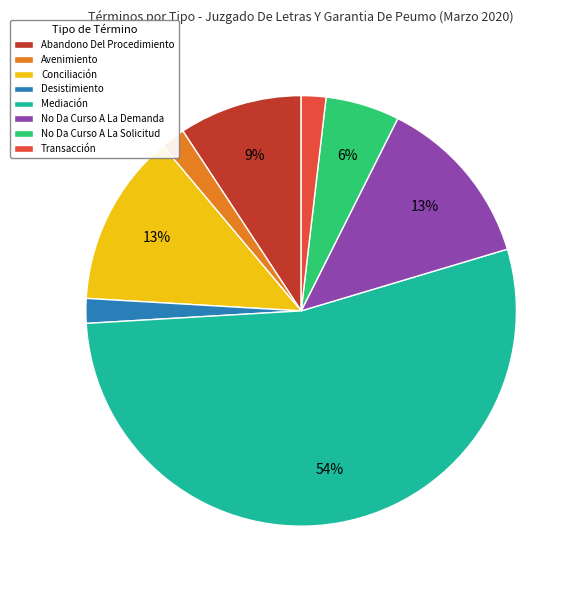

What is the largest slice in the pie chart?

Mediación